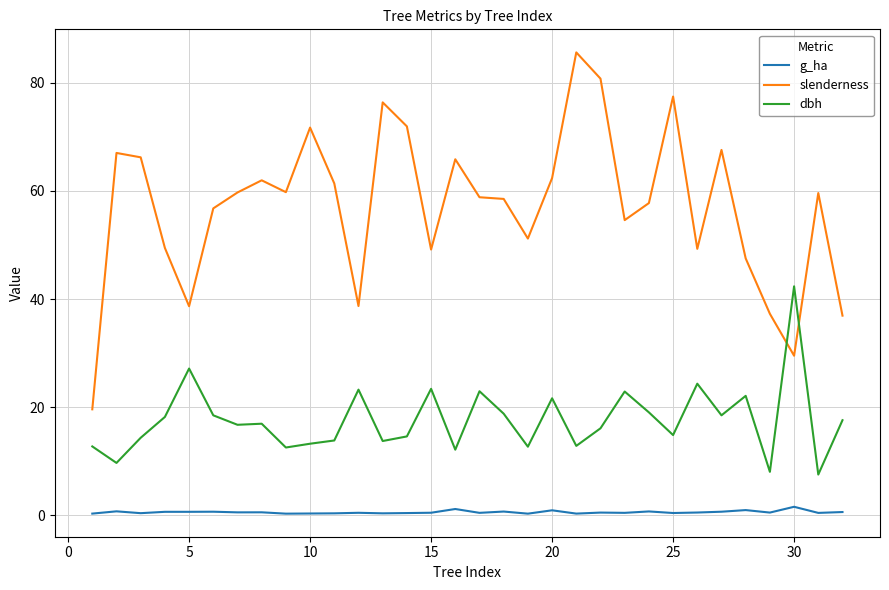

True or false: dbh and g_ha intersect in this chart.

False